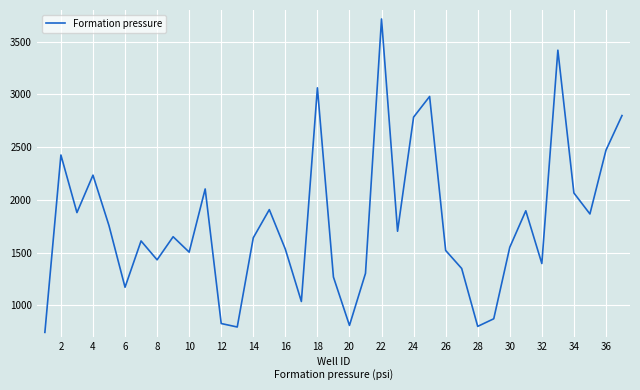

Is this an area chart (filled region under the line)?

No